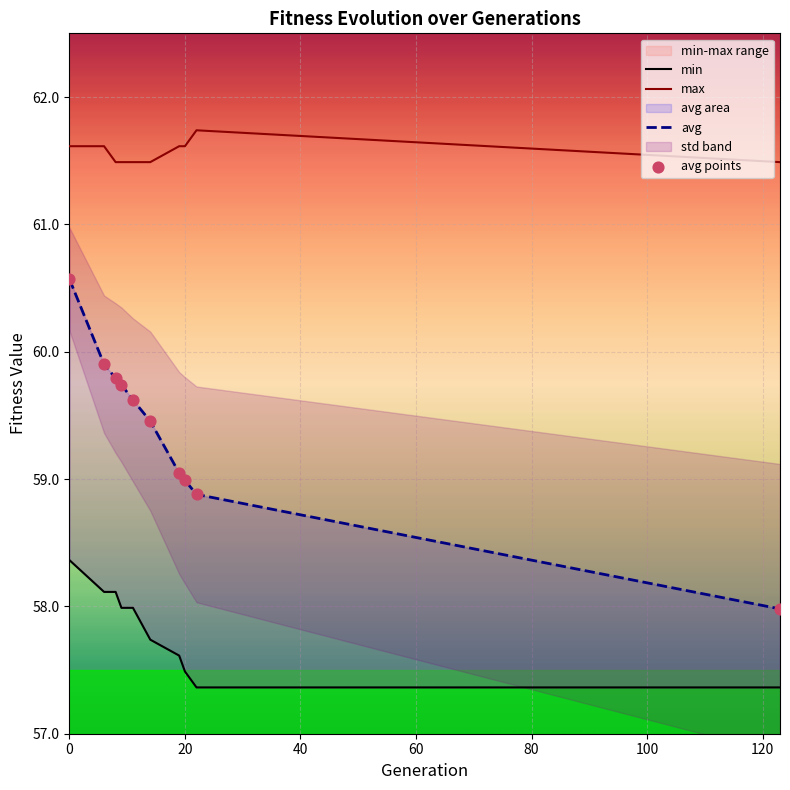

Is the value of avg points at 8 greater than the value of max at 40?

No